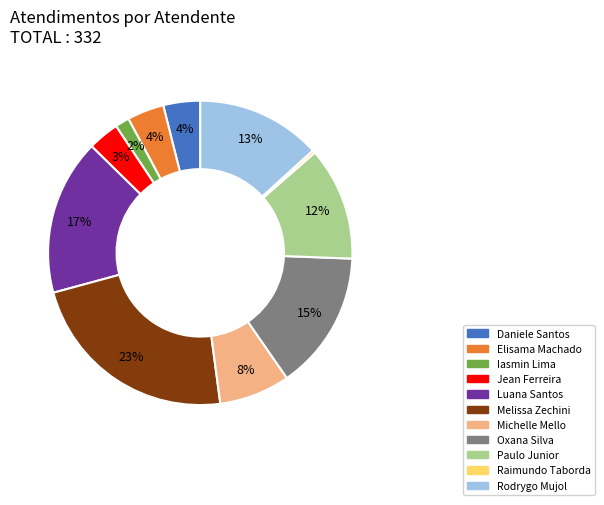

Is there a majority slice in this chart?

No